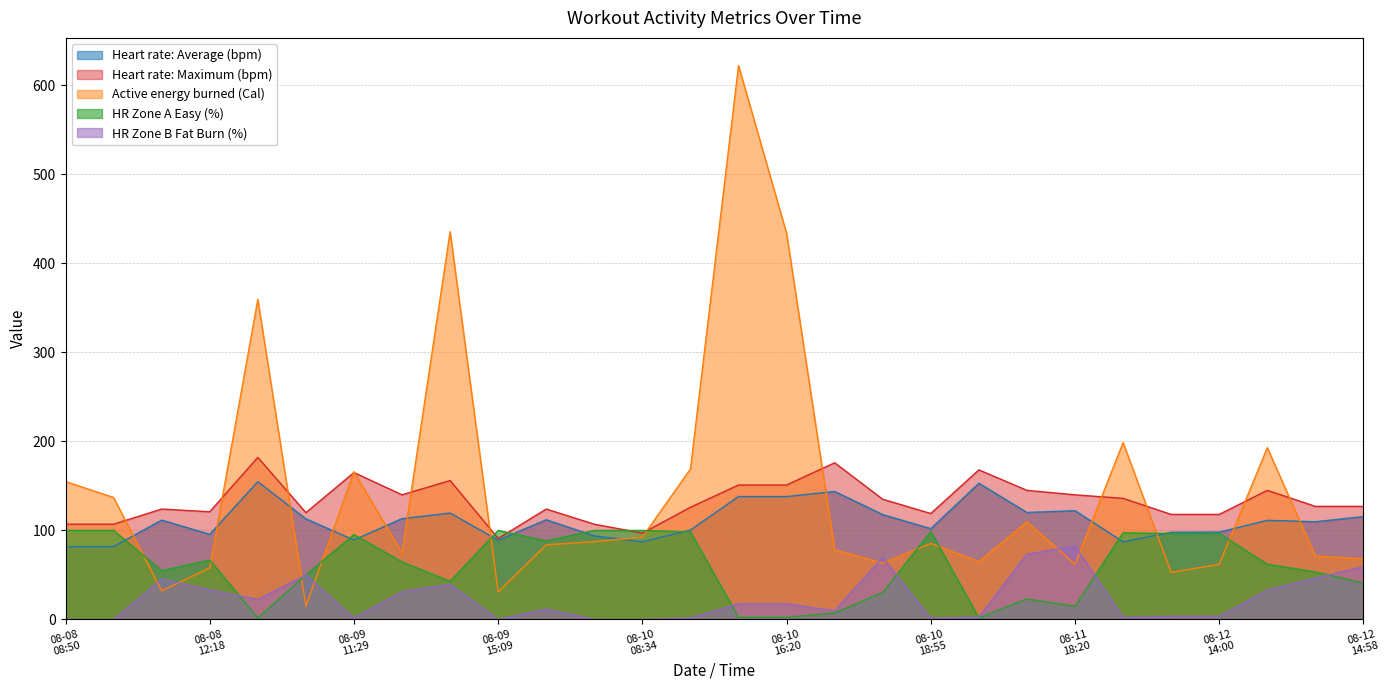

What is the lowest value of the Heart rate: Average (bpm) series?

81.7